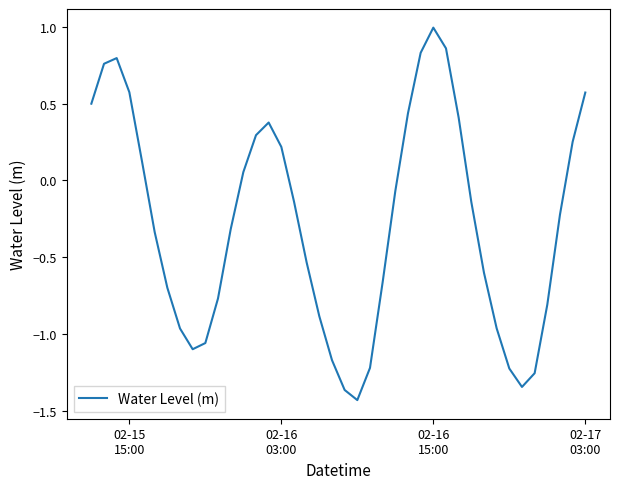

What is the maximum value shown in the chart?

1.0